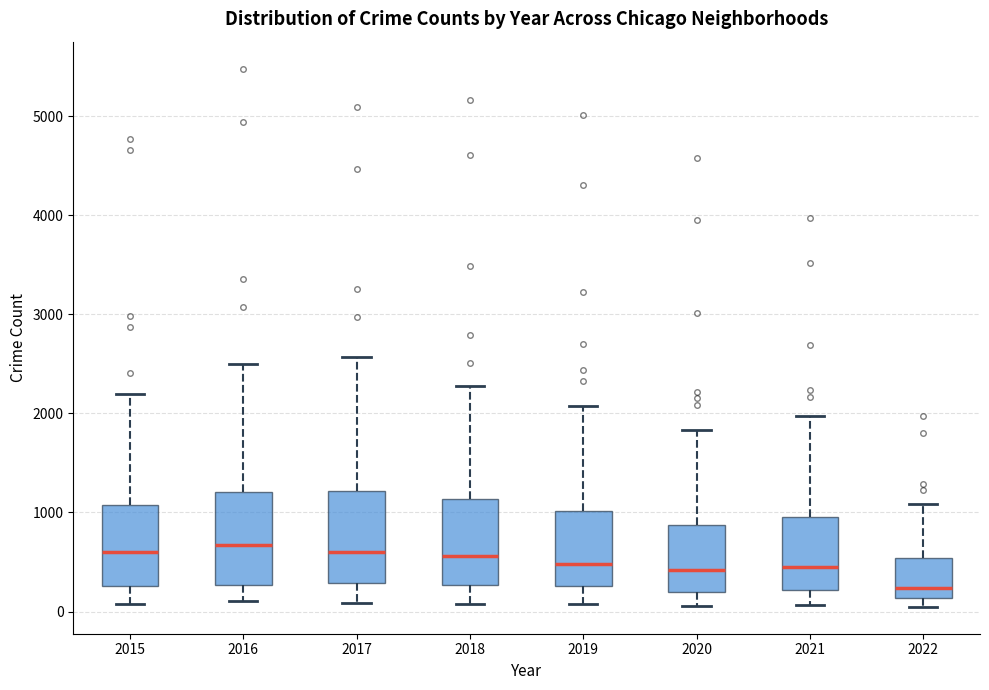

Where does the lower whisker of the box at x = 2020 end on the y-axis? The values are not printed on the chart, so give them approximately, as read against the axis.

100